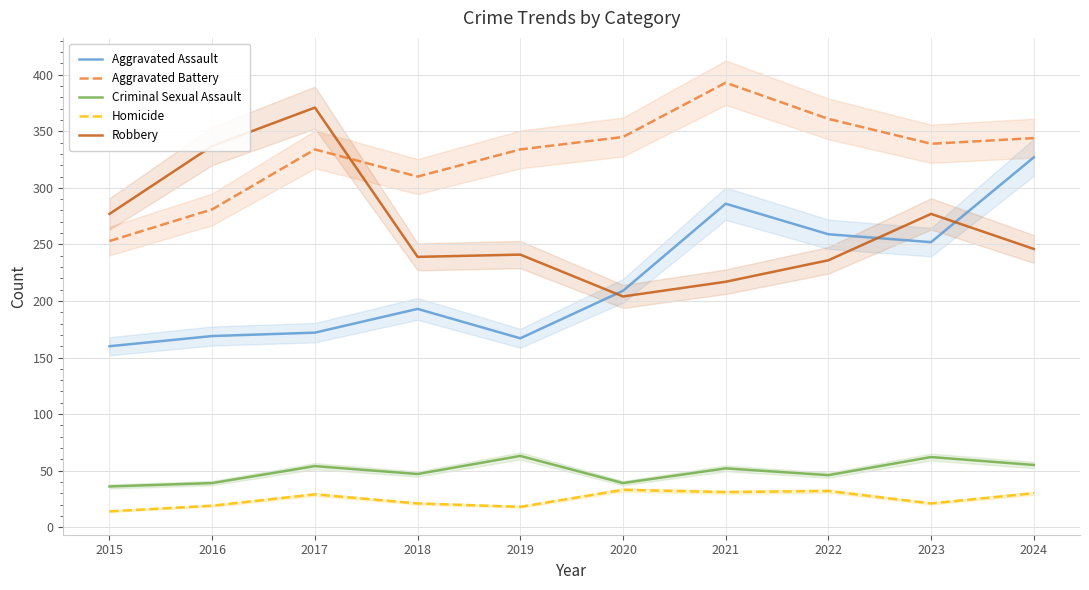

True or false: Aggravated Battery has a value of 253 at 2015.

True